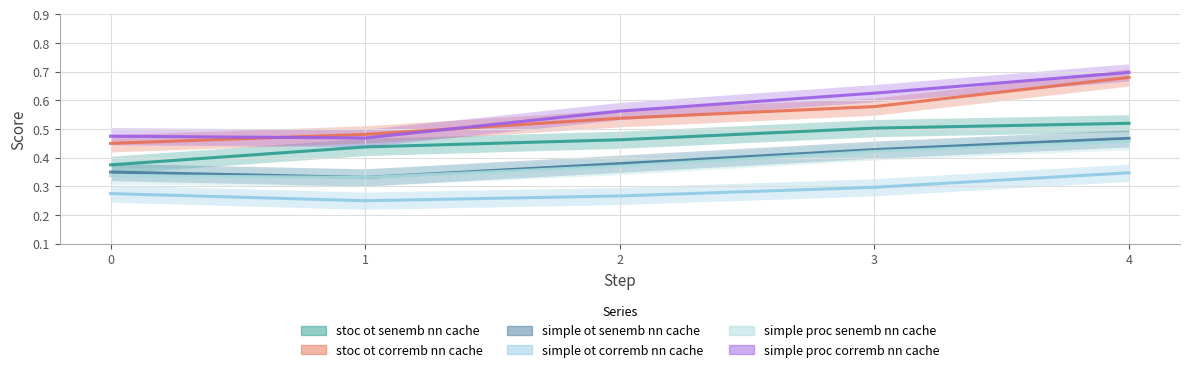

In simple_ot_corremb_nn_cache, how many points are lower than both neighbors (excluding endpoints)?

1